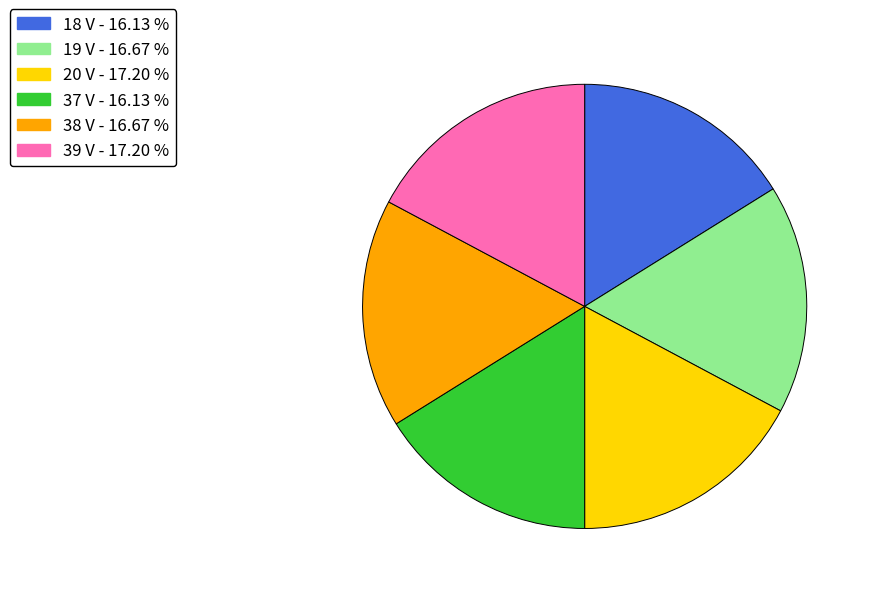

How many segments does this pie chart have?

6